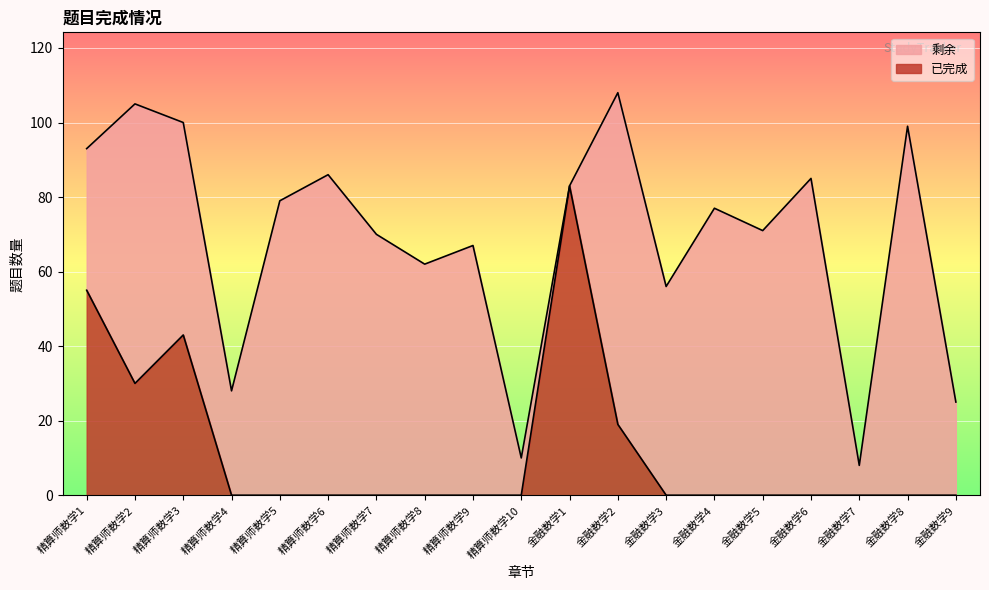

At which category does the data reach its first local valley?

精算师数学2